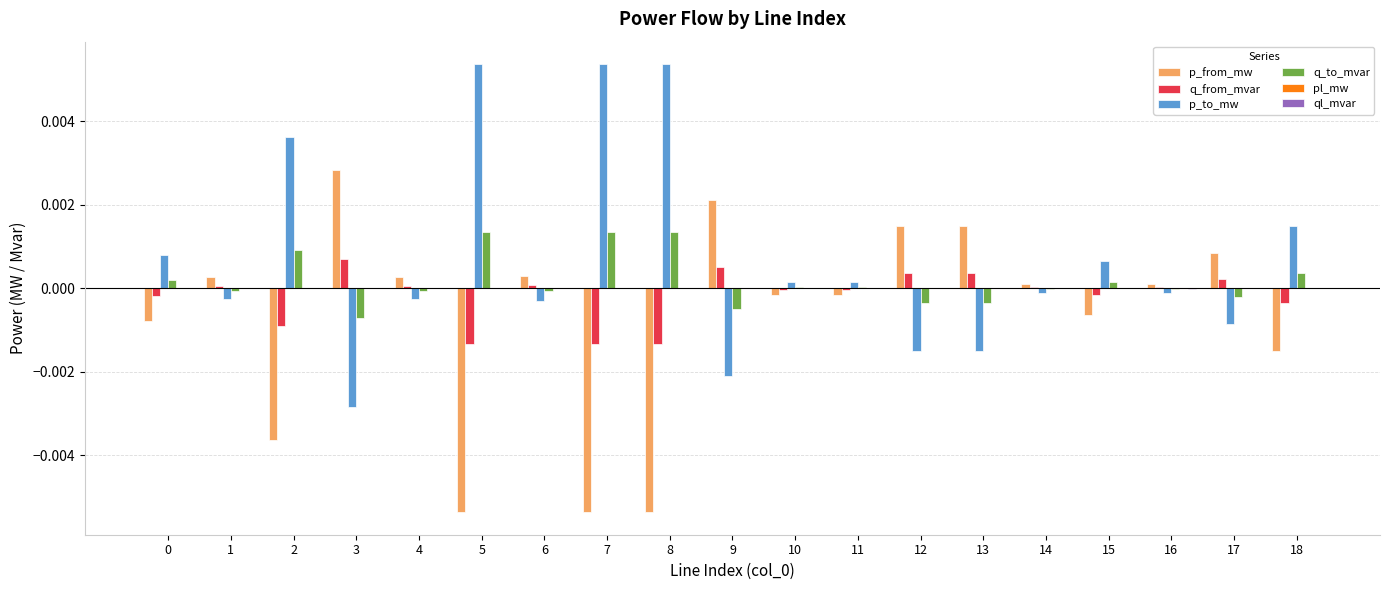

Is it true that q_from_mvar equals 0.0 at 13?

True